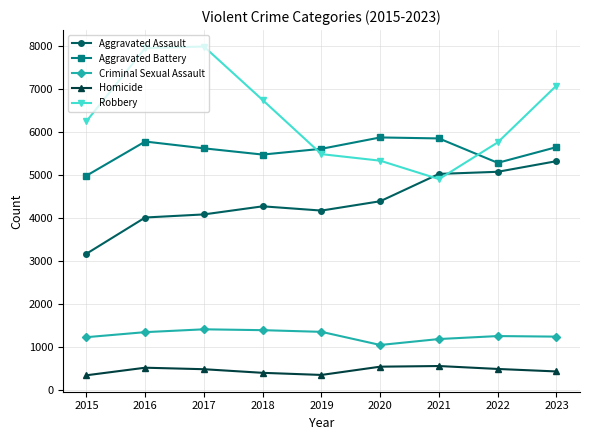

Is the value of Aggravated Battery at 2021 greater than the value of Robbery at 2020?

Yes